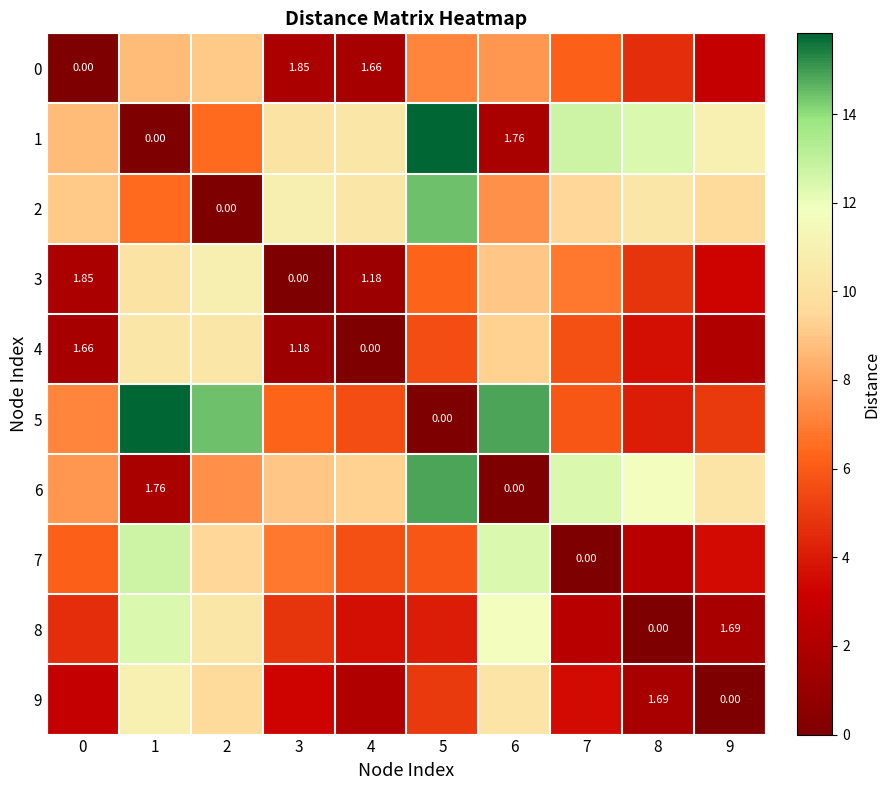

True or false: 3 has a value of 2.1 at 1.

False